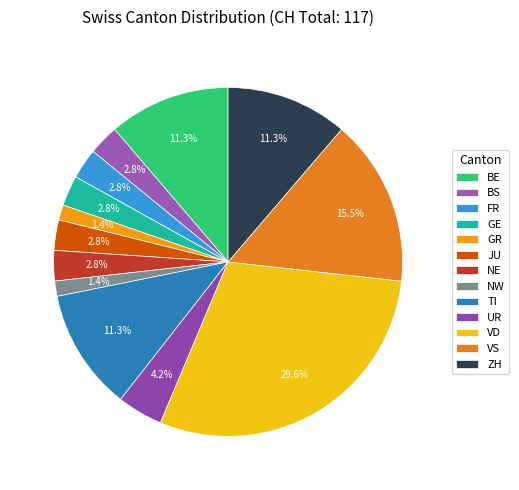

What is the ratio of the value at NE to the value at BE?

0.2